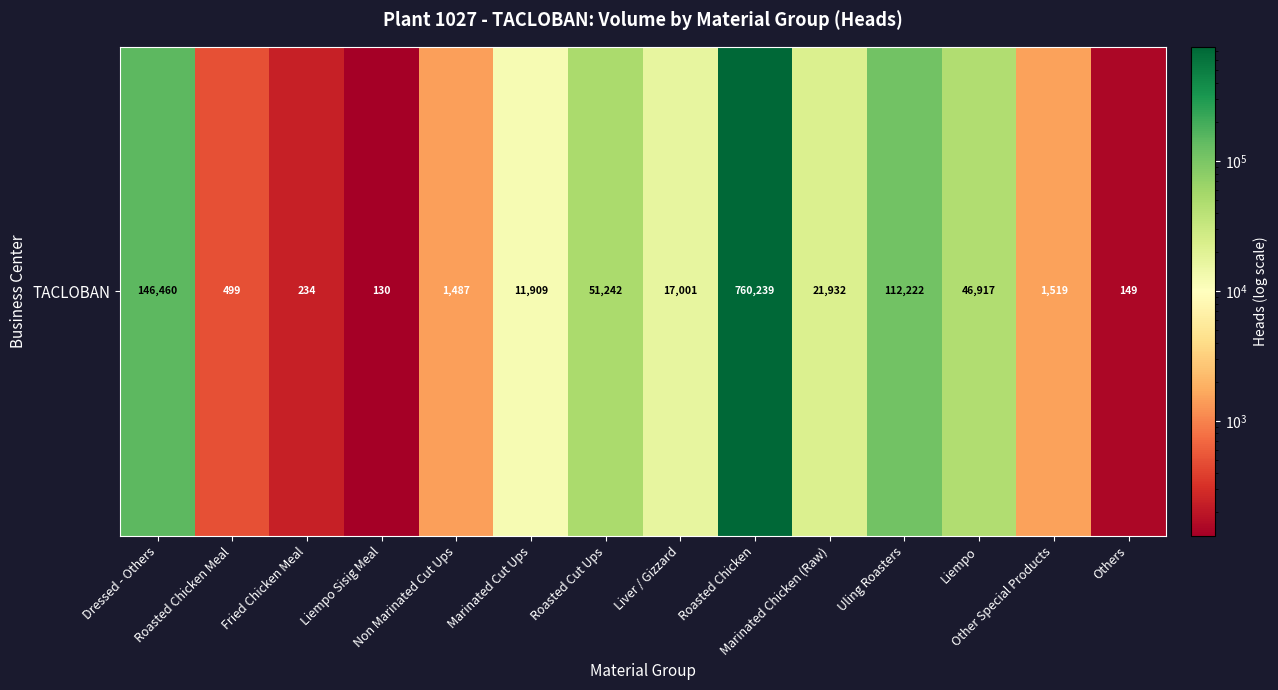

What is the sum of the values at Non Marinated Cut Ups and Other Special Products?

3006